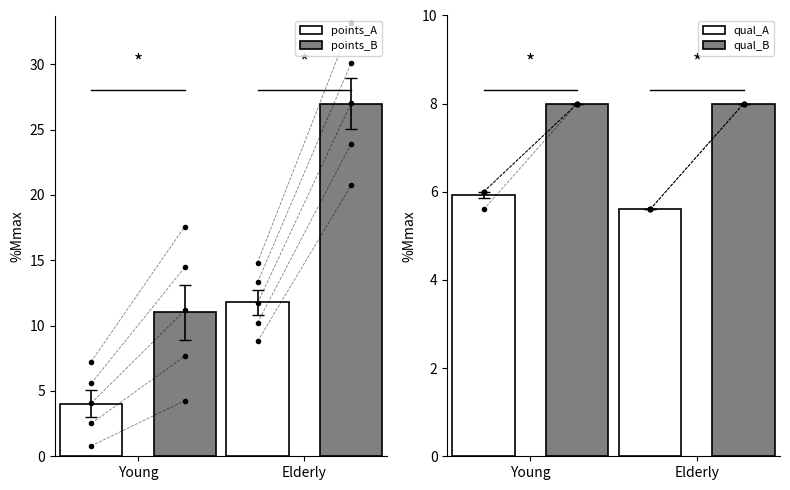

What position from the left is Elderly?

2